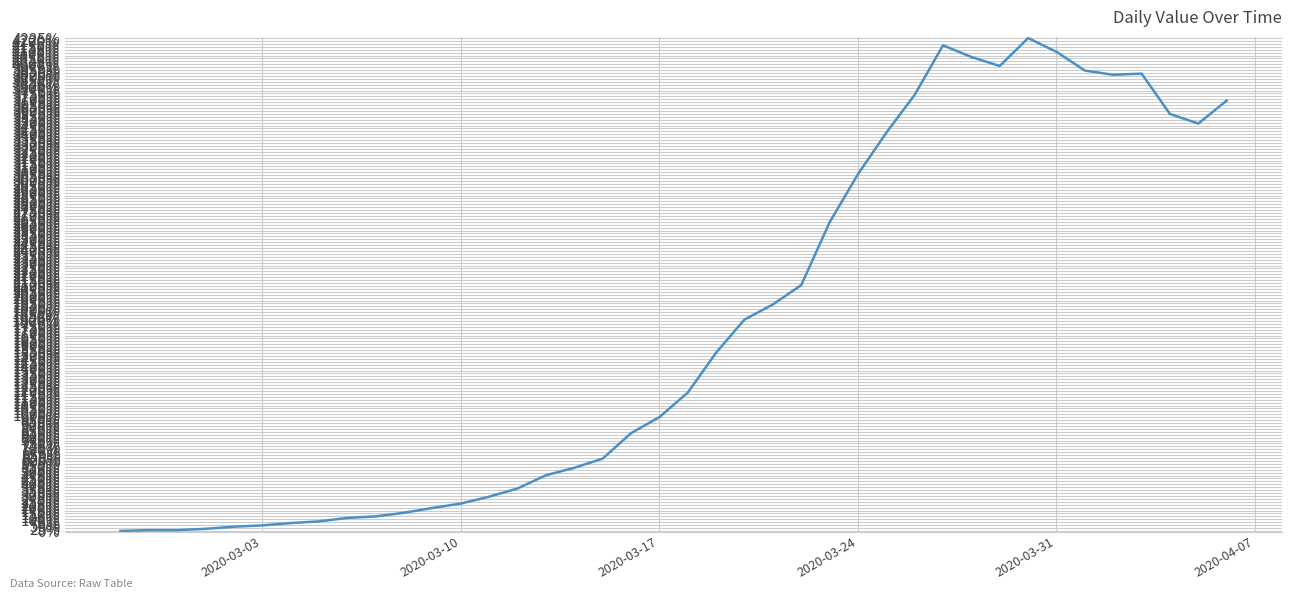

What is the difference between the maximum and minimum values?

4224.6